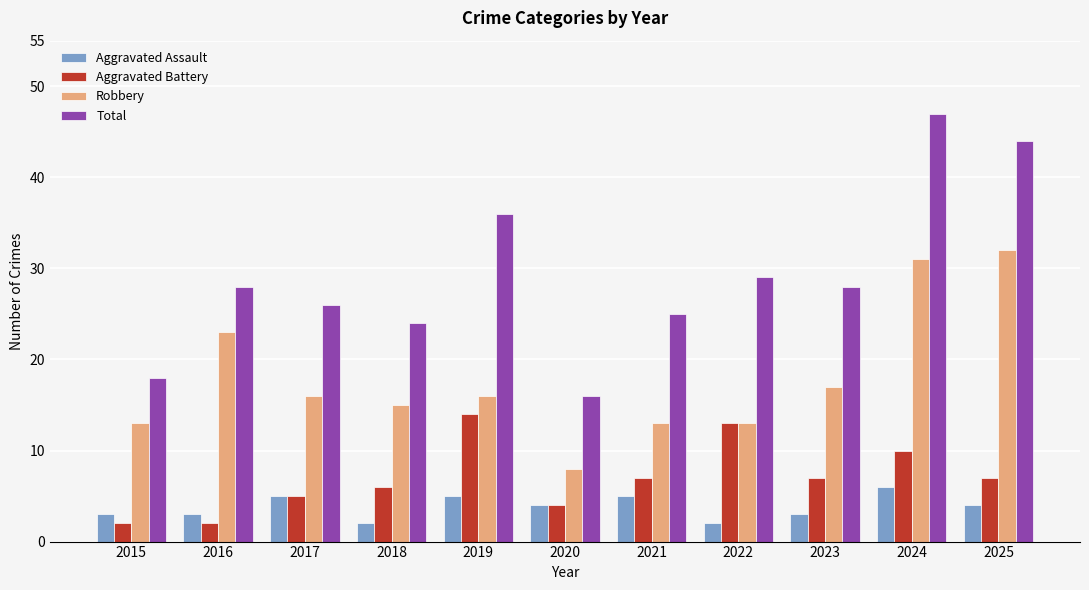

Count the Aggravated Assault values in the range 3 to 5.

8